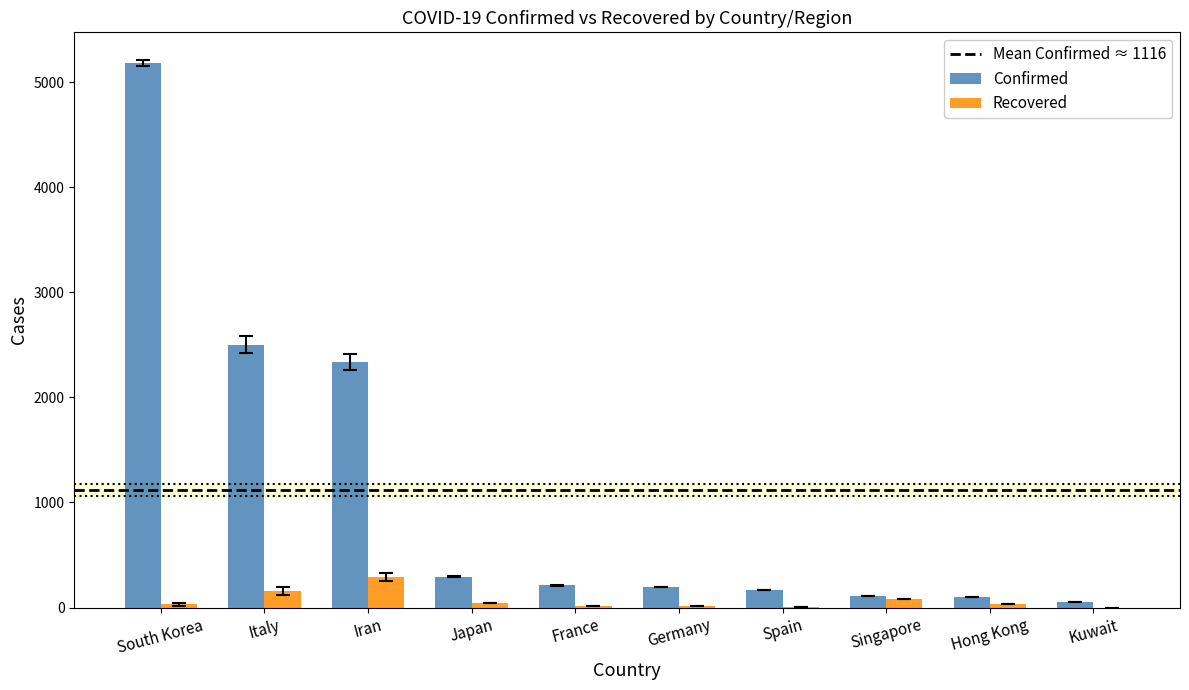

Which series changed the most between Iran and Spain?

Confirmed